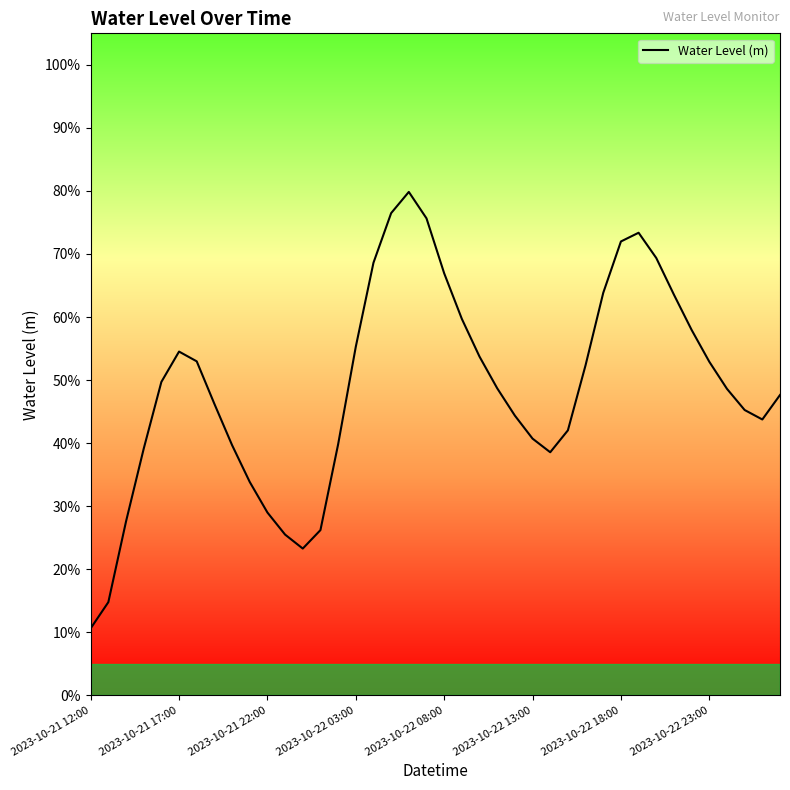

What is the difference between the maximum and minimum values?

0.7